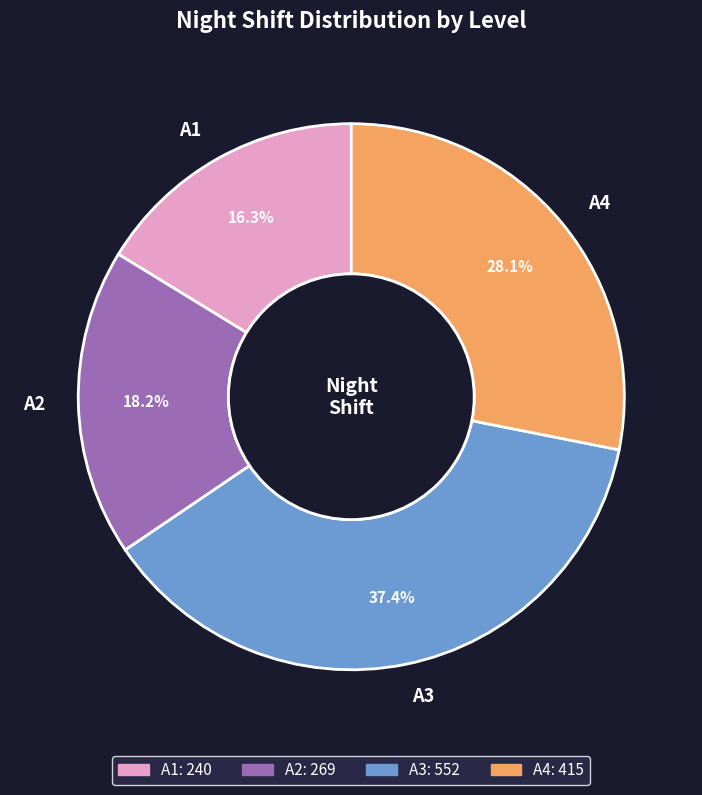

Which slice is the smallest?

A1